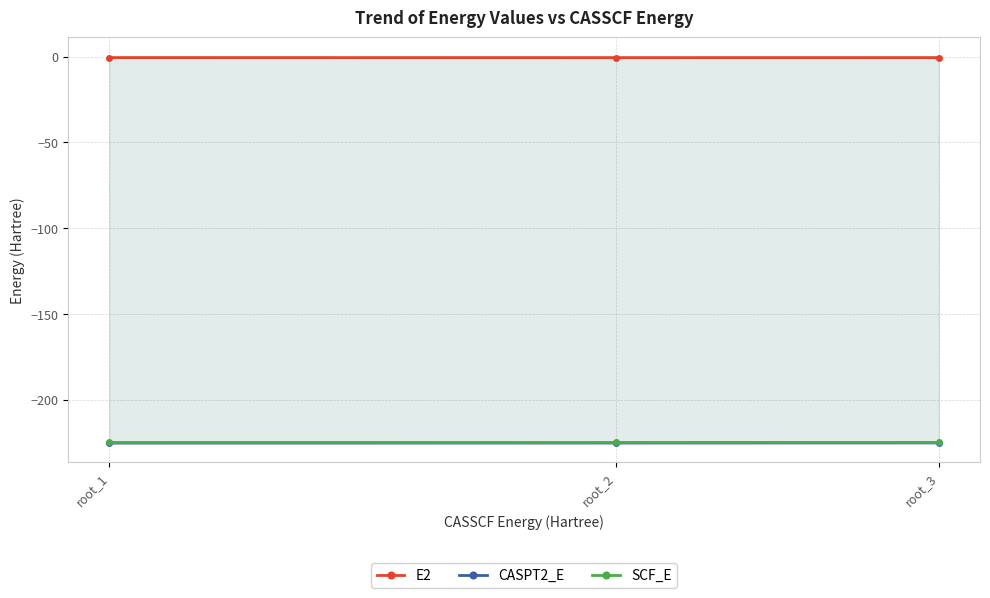

Reading left to right, transcribe all the data shown in this chart.

E2: -0.6	-0.6	-0.6
CASPT2_E: -225.3	-225.2	-225.2
SCF_E: -224.5	-224.5	-224.5